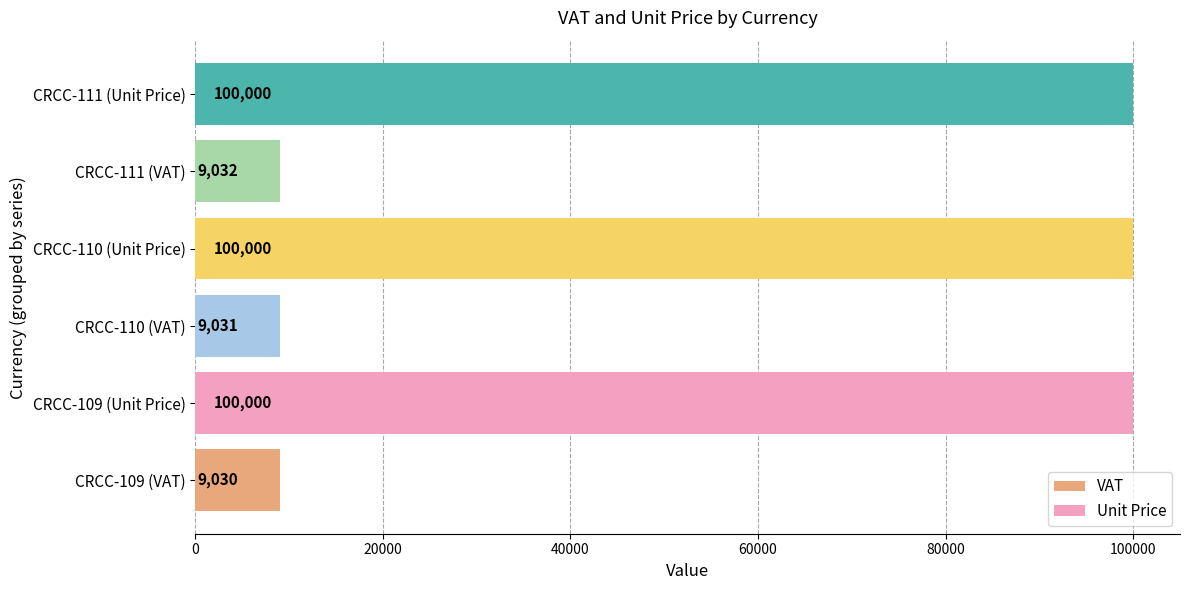

Which series has the largest total across all categories?

Unit Price